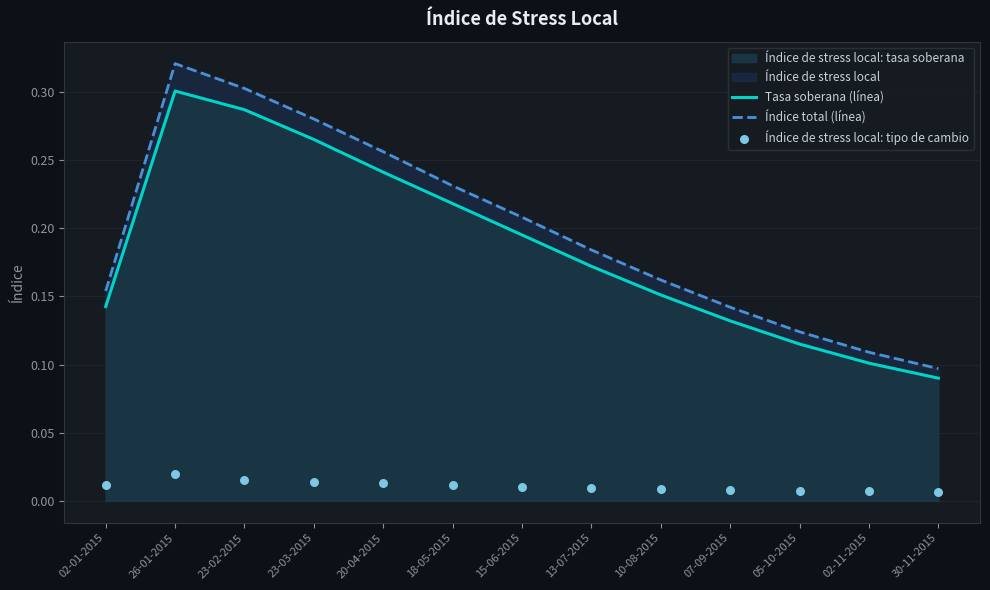

What is the total value across all series at 23-02-2015?

0.6